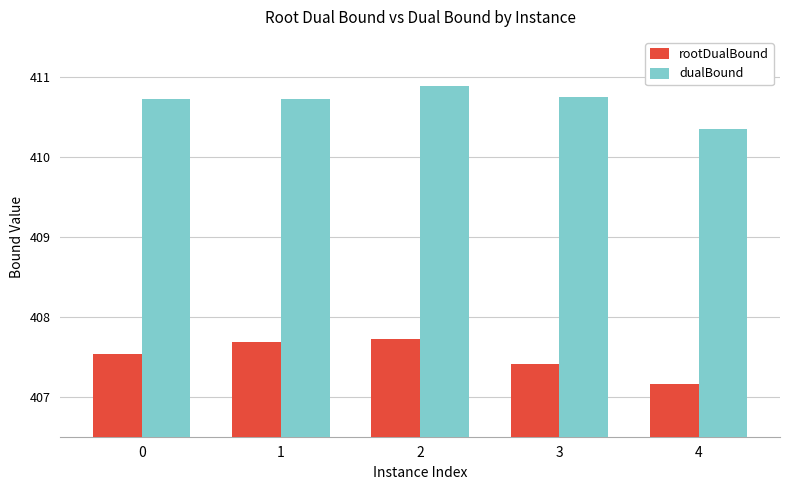

Does the chart contain any negative values?

No